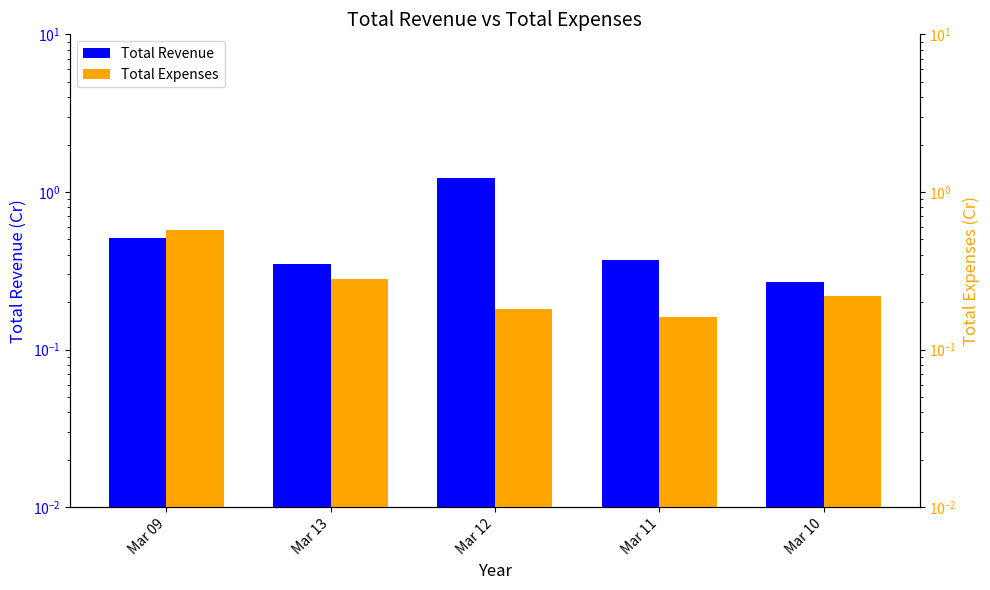

Rank the series at Mar 12 from lowest to highest value.

Total Expenses, Total Revenue